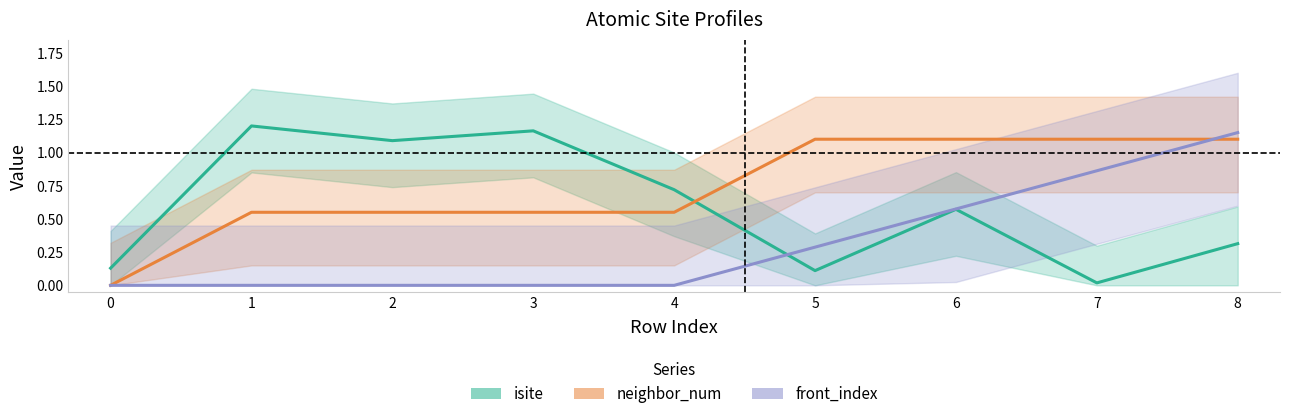

Reading right to left, what are all the values shown in this chart?

isite: 8=0.3	7=0.0	6=0.6	5=0.1	4=0.7	3=1.2	2=1.1	1=1.2	0=0.1
neighbor_num: 8=1.1	7=1.1	6=1.1	5=1.1	4=0.6	3=0.6	2=0.6	1=0.6	0=0.0
front_index: 8=1.1	7=0.9	6=0.6	5=0.3	4=0.0	3=0.0	2=0.0	1=0.0	0=0.0